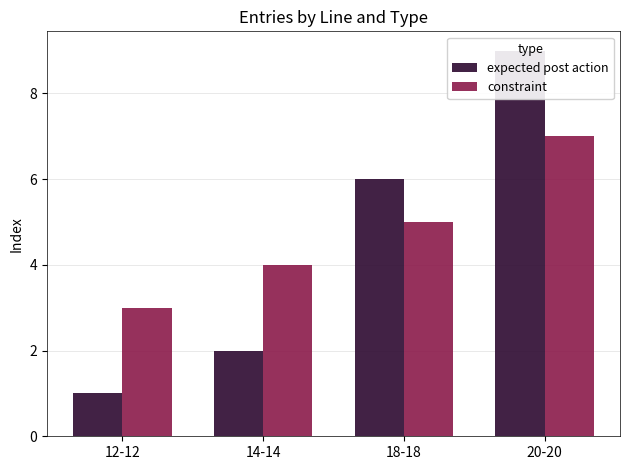

What is the label of the 1st bar from the right?

20-20